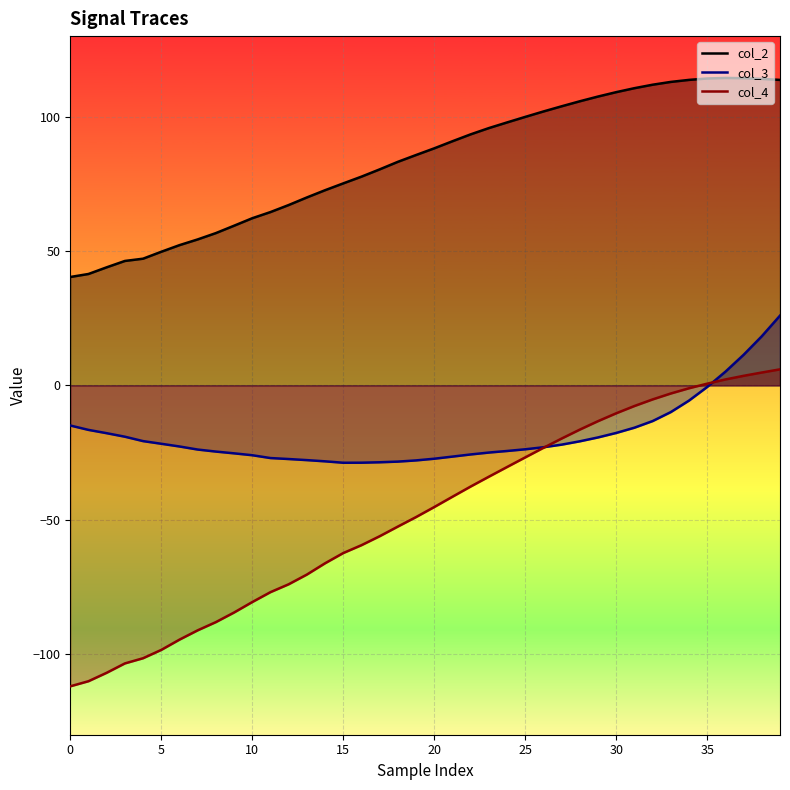

True or false: col_3 and col_2 intersect in this chart.

False